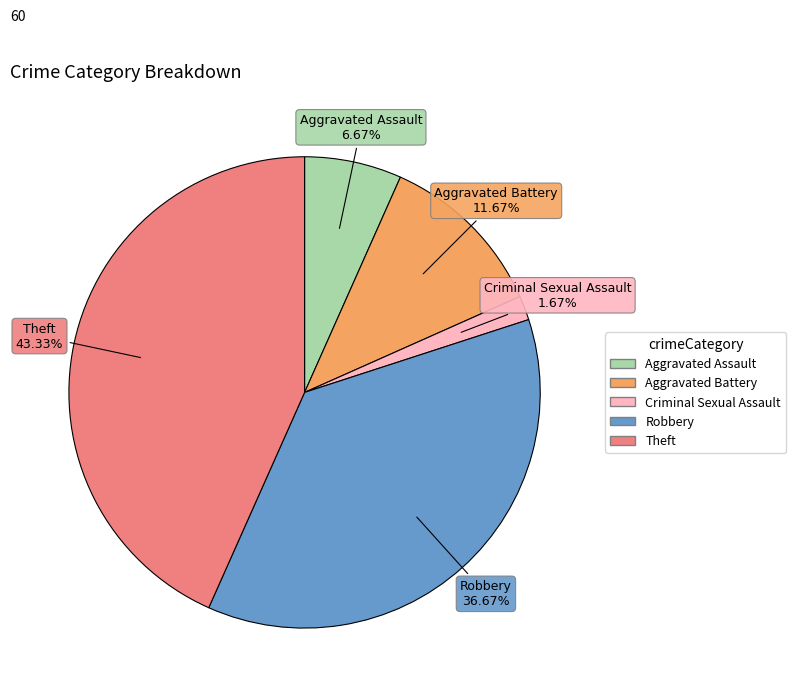

Is there a majority slice in this chart?

No